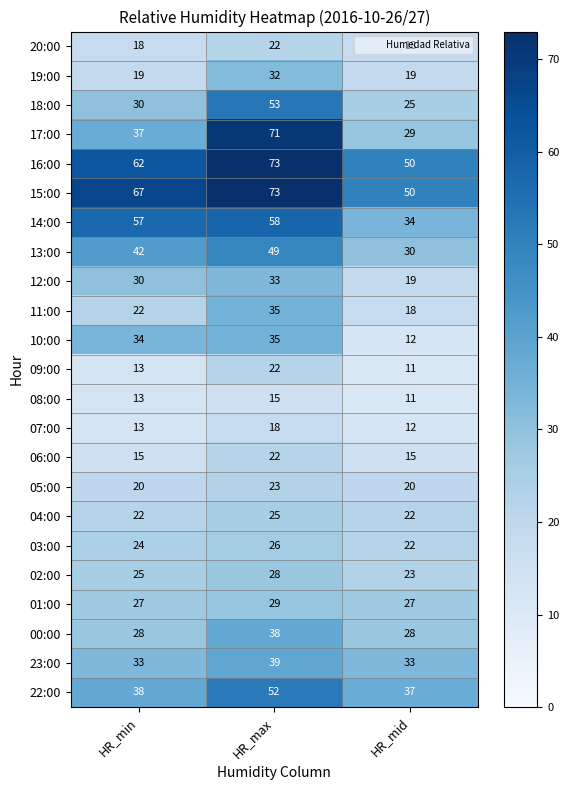

Count the 12:00 values in the range 19 to 33.

3